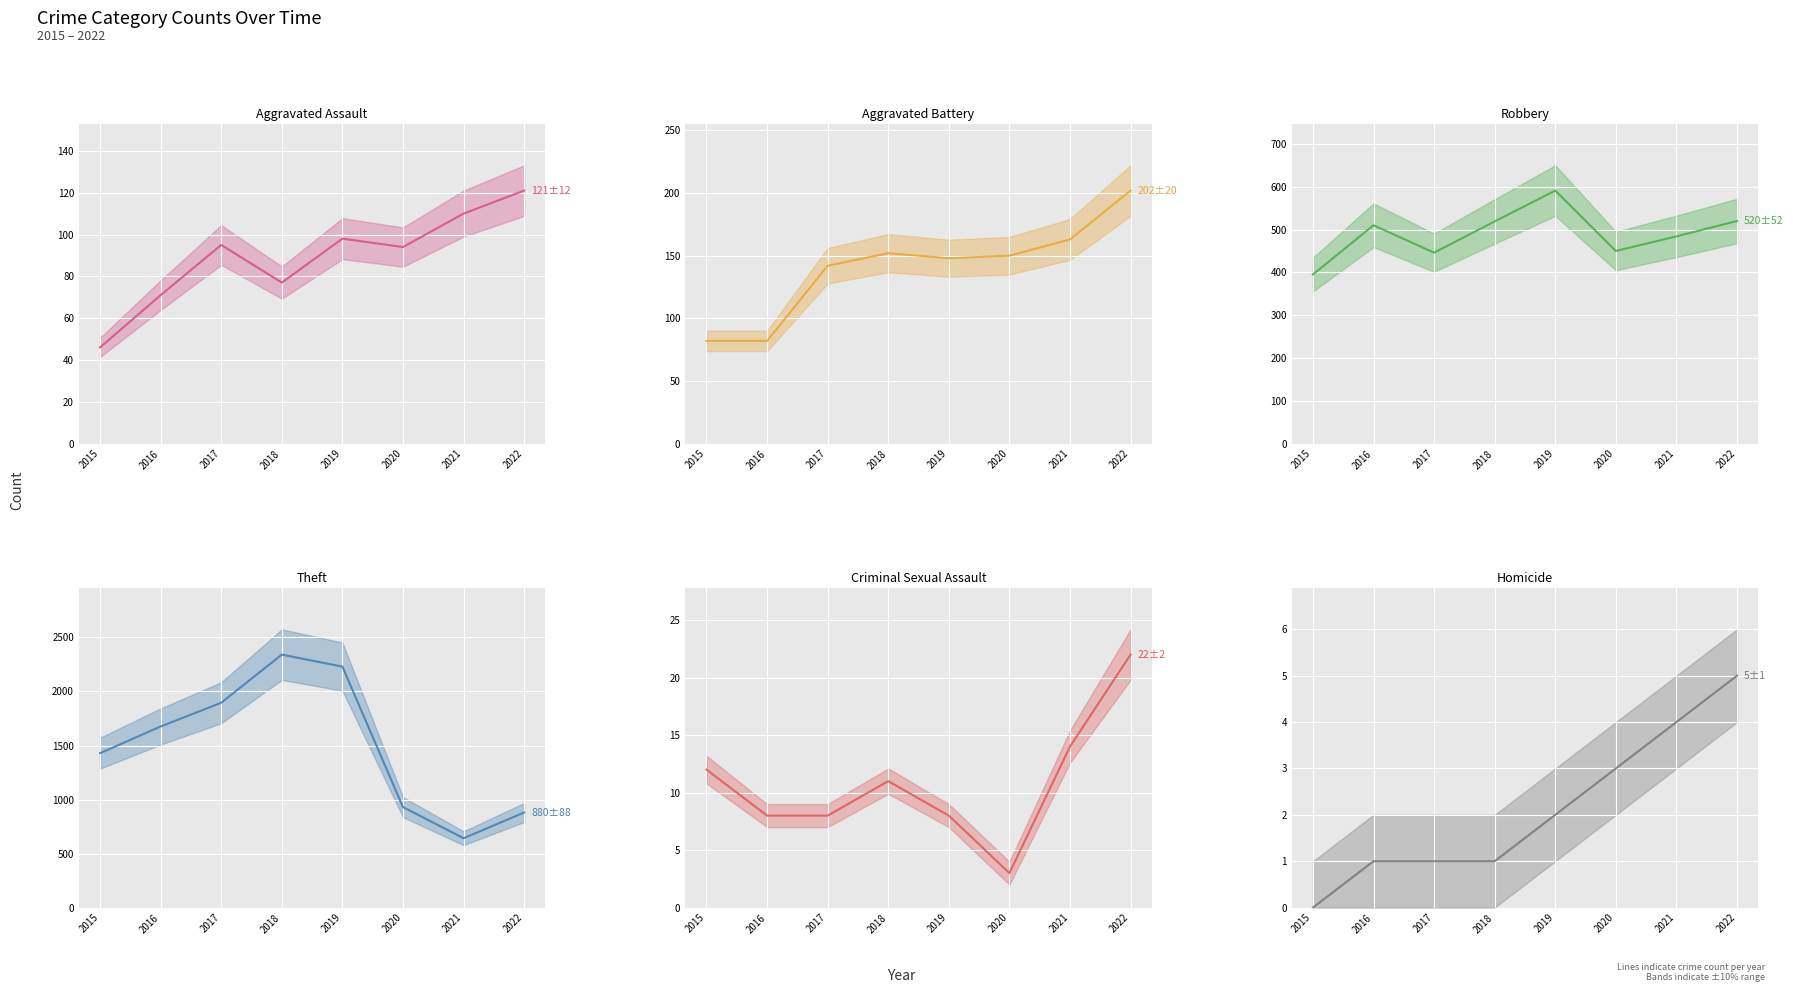

What is the difference between the Aggravated Battery (line) values at 2021 and 2022?

39